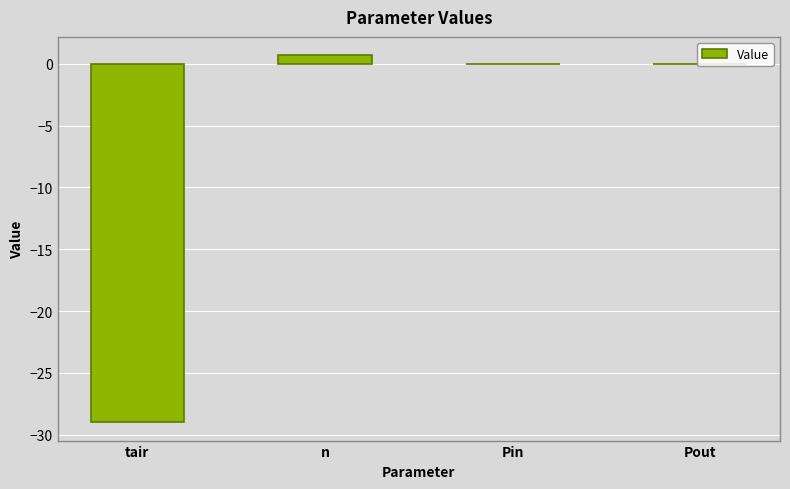

What is the average value?

-7.1